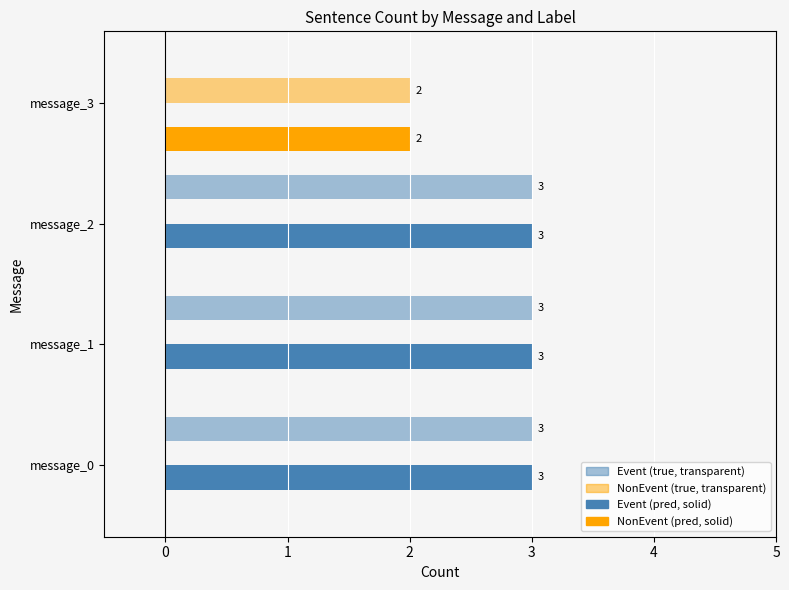

How many data points does each series have?

4